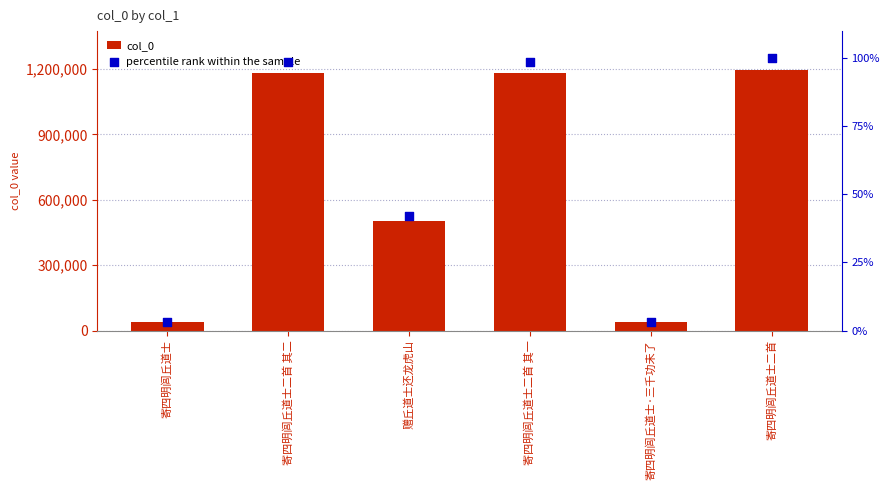

Is the value of percentile rank within the sample at 寄四明闾丘道士·三千功未了 greater than the value of col_0 at 赠丘道士还龙虎山?

No